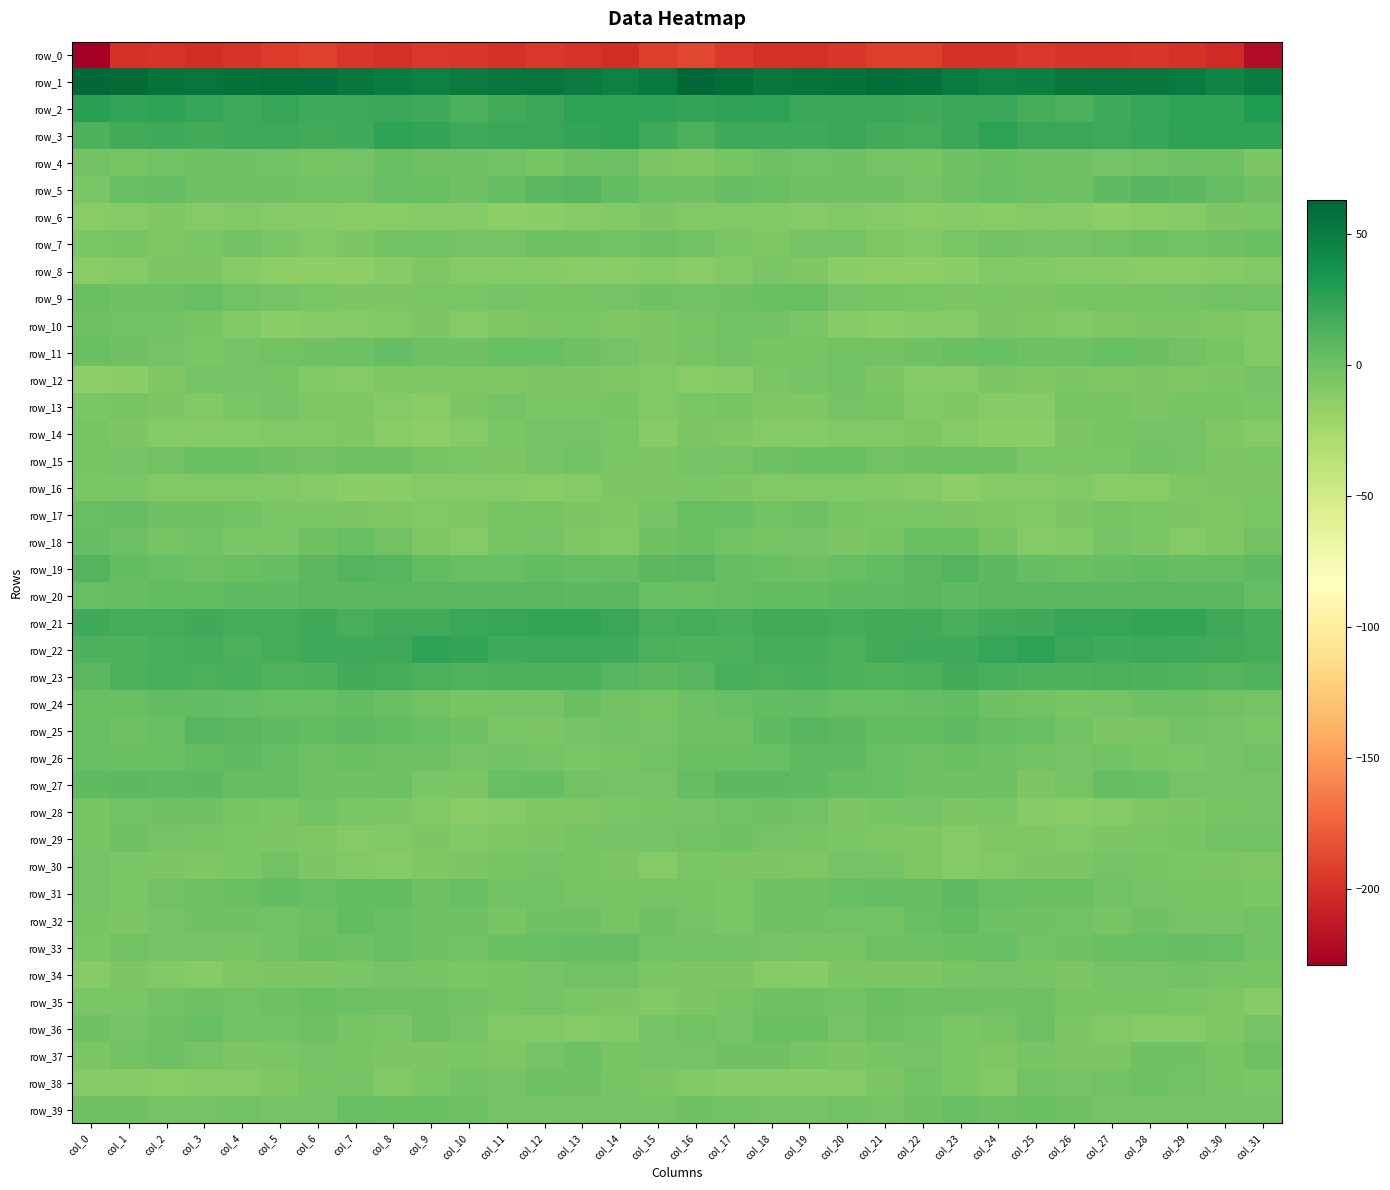

List the series in order of their peak value, highest first.

row_1, row_2, row_3, row_22, row_21, row_23, row_19, row_5, row_25, row_20, row_27, row_26, row_31, row_24, row_32, row_18, row_33, row_17, row_11, row_39, row_36, row_9, row_15, row_7, row_4, row_35, row_38, row_10, row_37, row_28, row_29, row_34, row_30, row_12, row_13, row_14, row_16, row_6, row_8, row_0